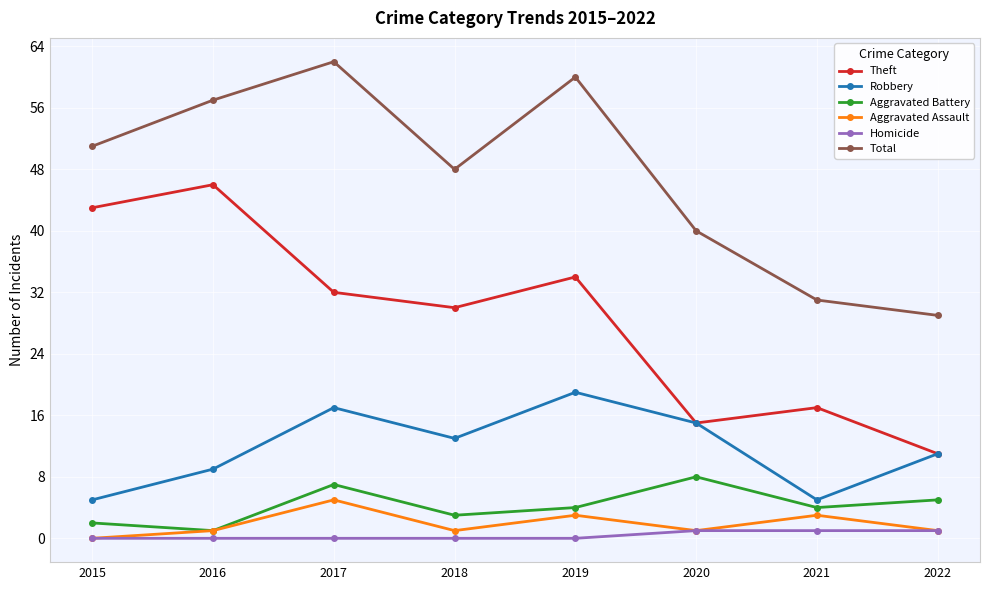

True or false: Aggravated Battery has more than 1 points higher than both neighbors.

True